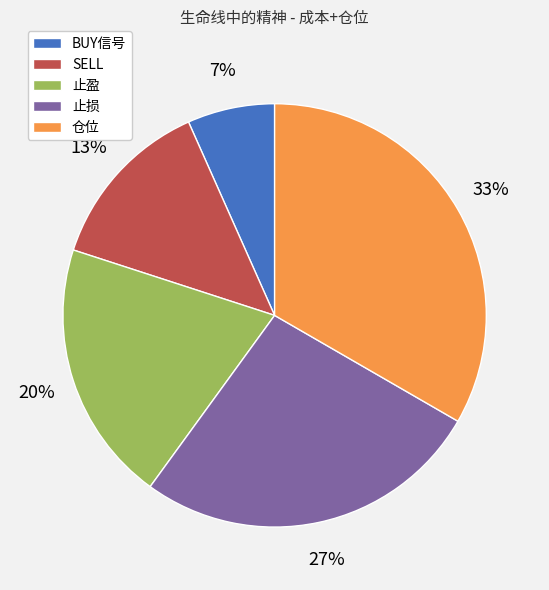

Count the number of slices in the pie.

5